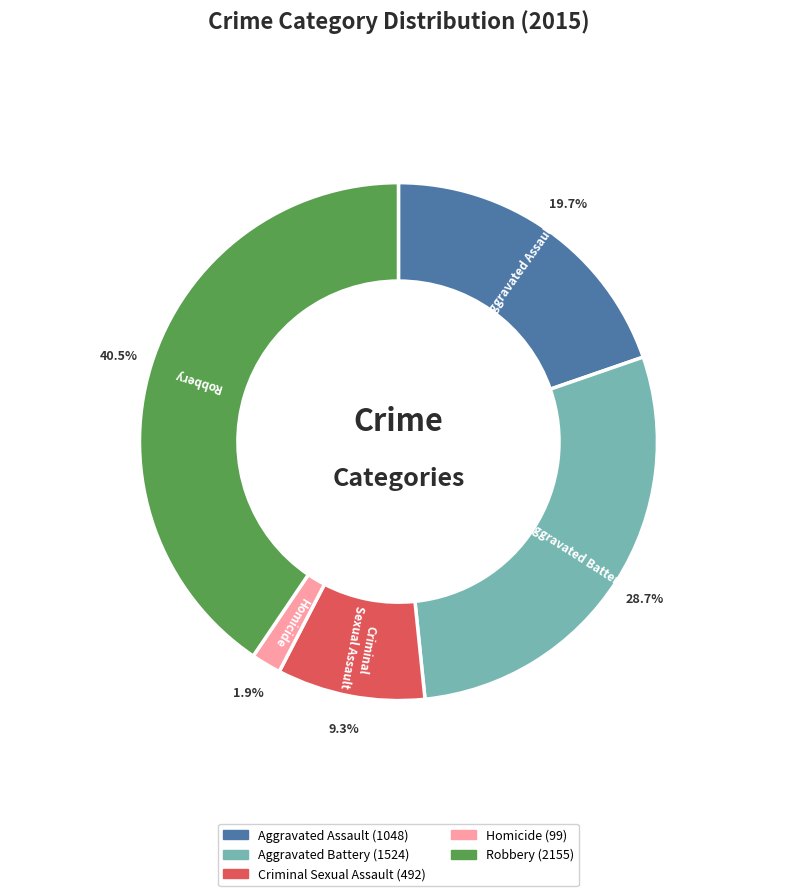

Which slice is the smallest?

Homicide